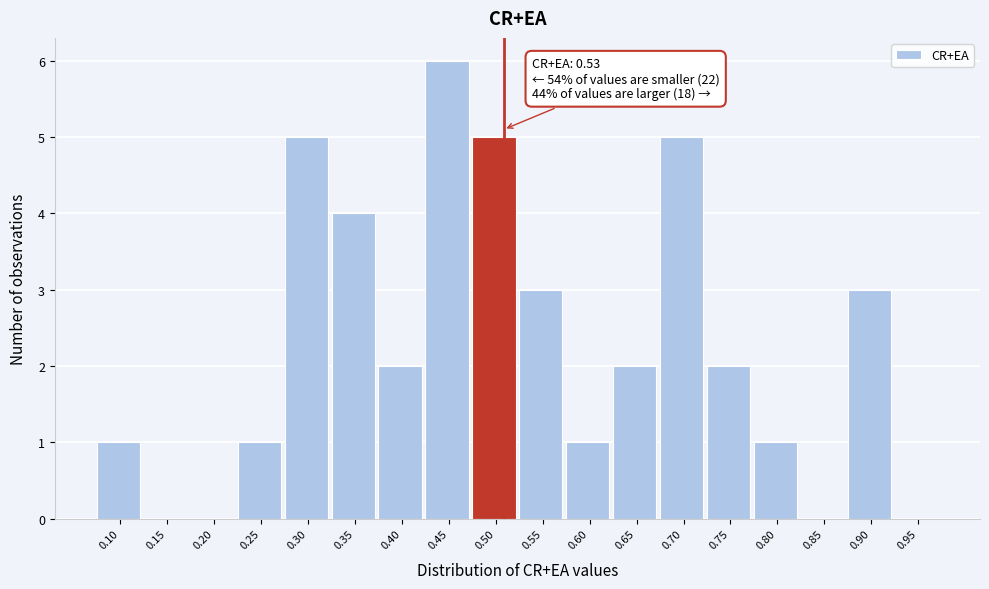

Reading left to right, list all the values displayed in this chart.

0.10=1	0.15=0	0.20=0	0.25=1	0.30=5	0.35=4	0.40=2	0.45=6	0.50=5	0.55=3	0.60=1	0.65=2	0.70=5	0.75=2	0.80=1	0.85=0	0.90=3	0.95=0